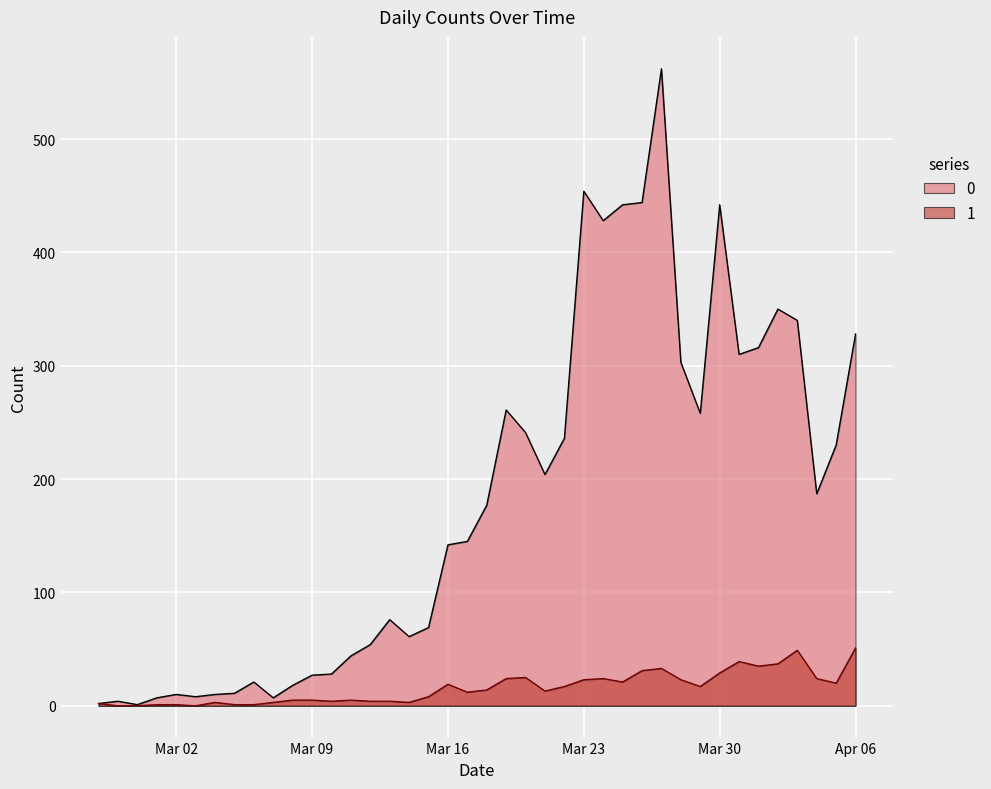

How many data points in 1 are above 14?

19